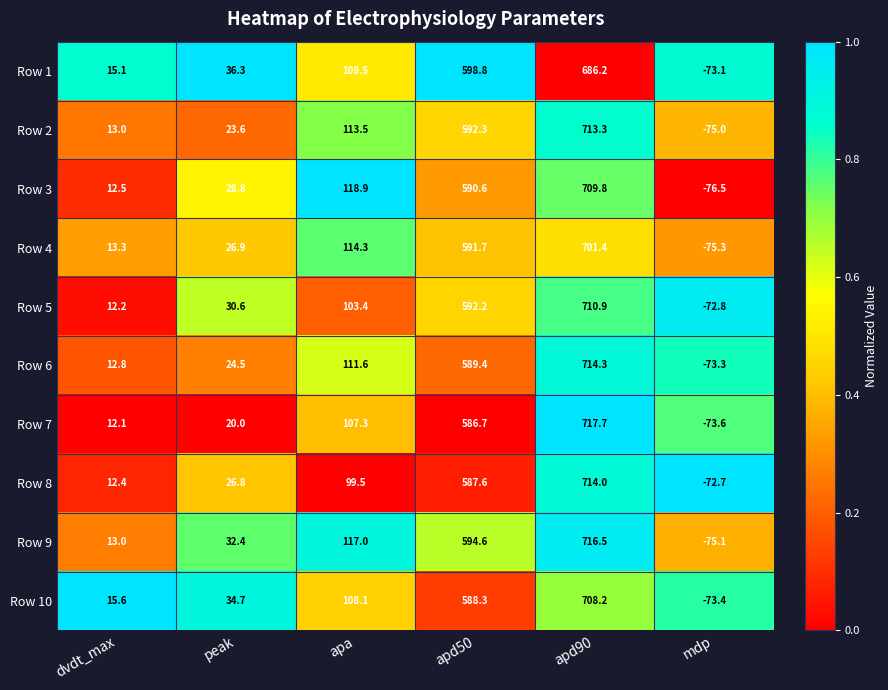

Which category has the highest value across all series?

apd90